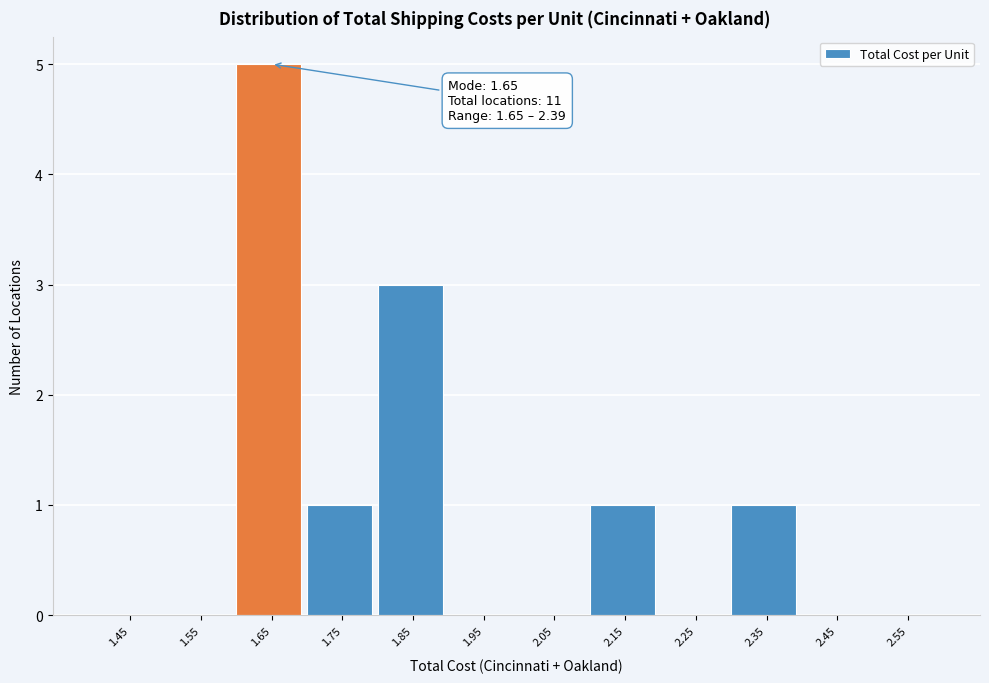

Over which range of the x-axis is the bar tallest?

1.6 to 1.7